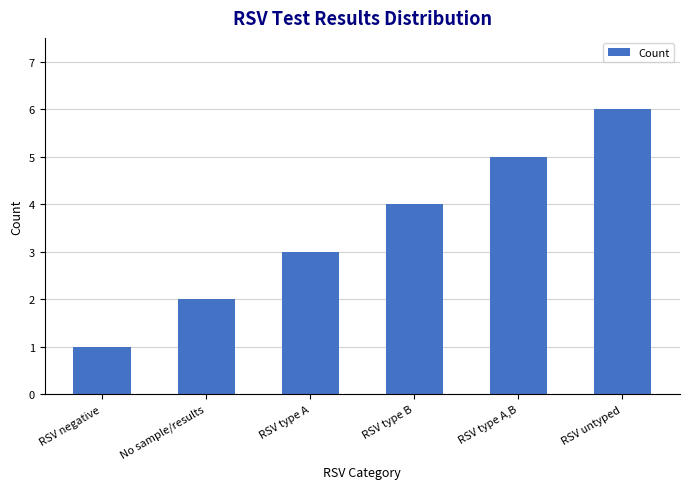

Reading right to left, what are all the values shown in this chart?

6	5	4	3	2	1